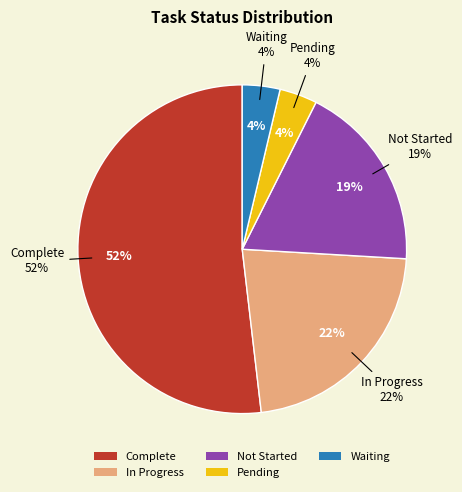

What portion of the pie excludes Complete?

48.1%